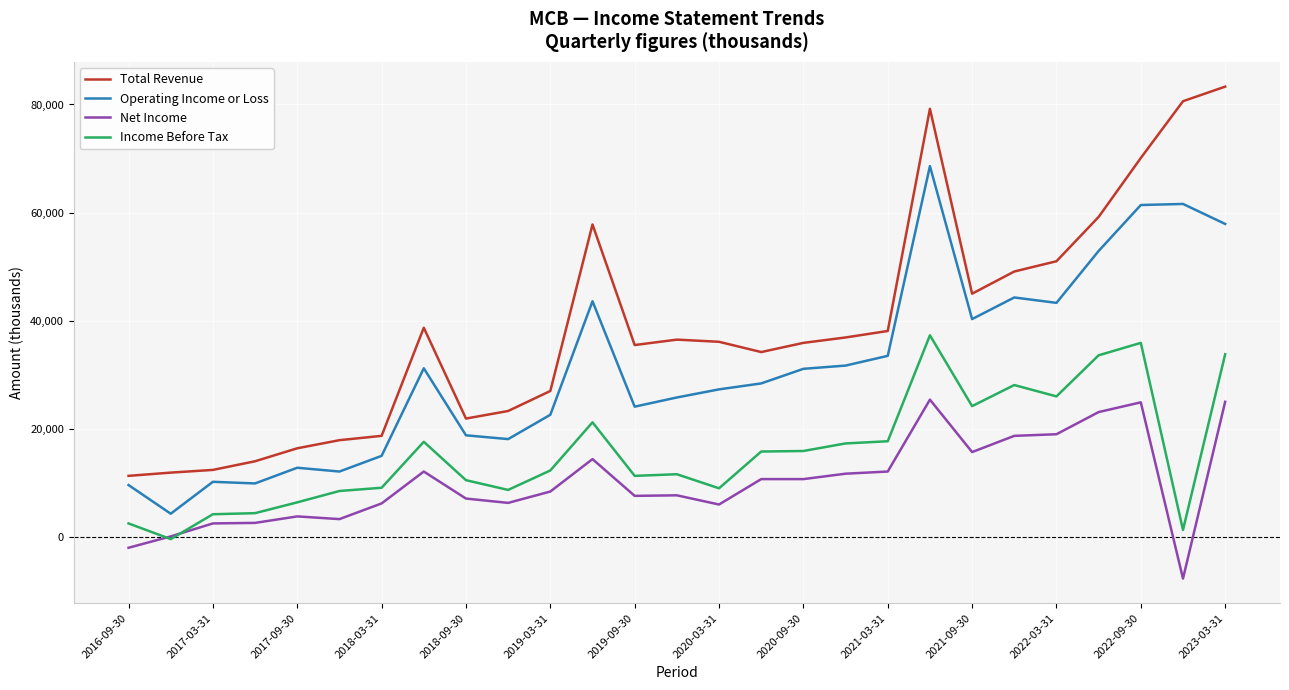

True or false: Operating Income or Loss and Income Before Tax intersect in this chart.

False